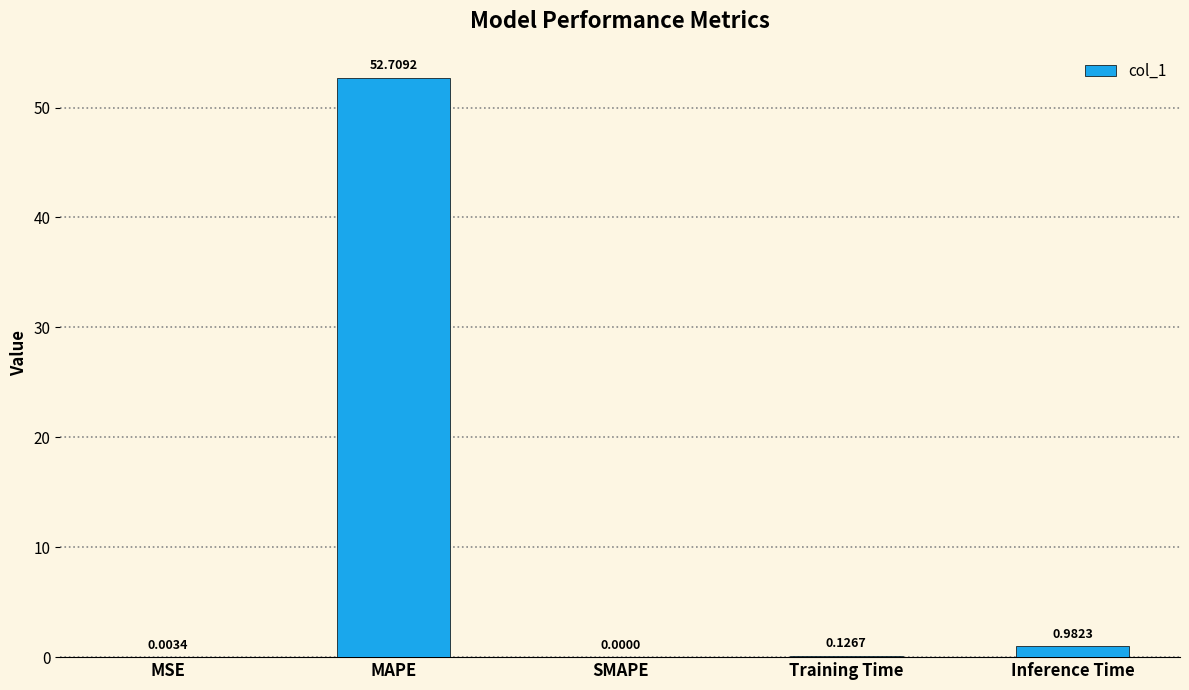

What is the average value?

10.8